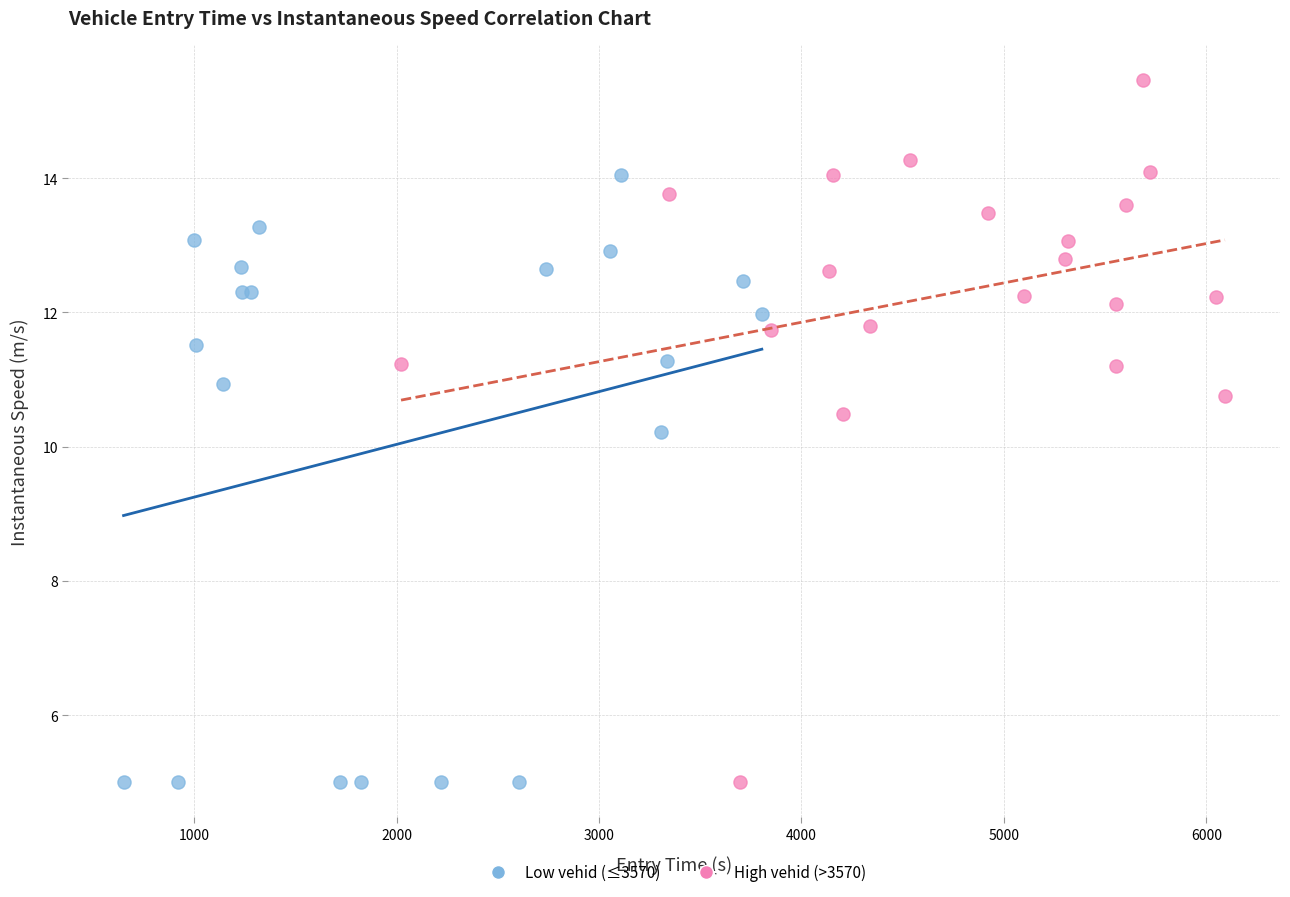

Which series has the largest Y range (max minus min)?

High vehid (>3570)